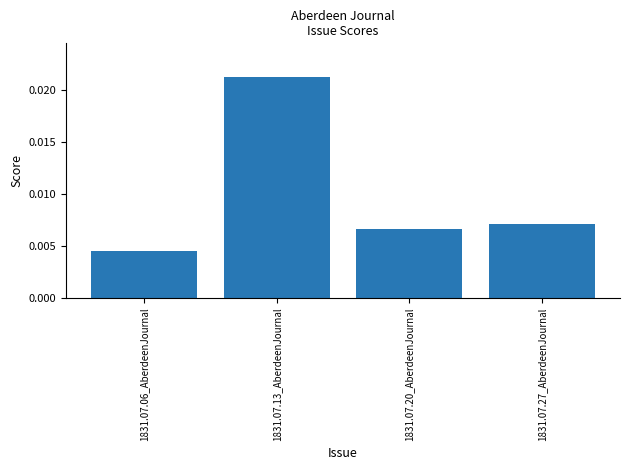

Are the bars grouped side by side (vs. stacked)?

No